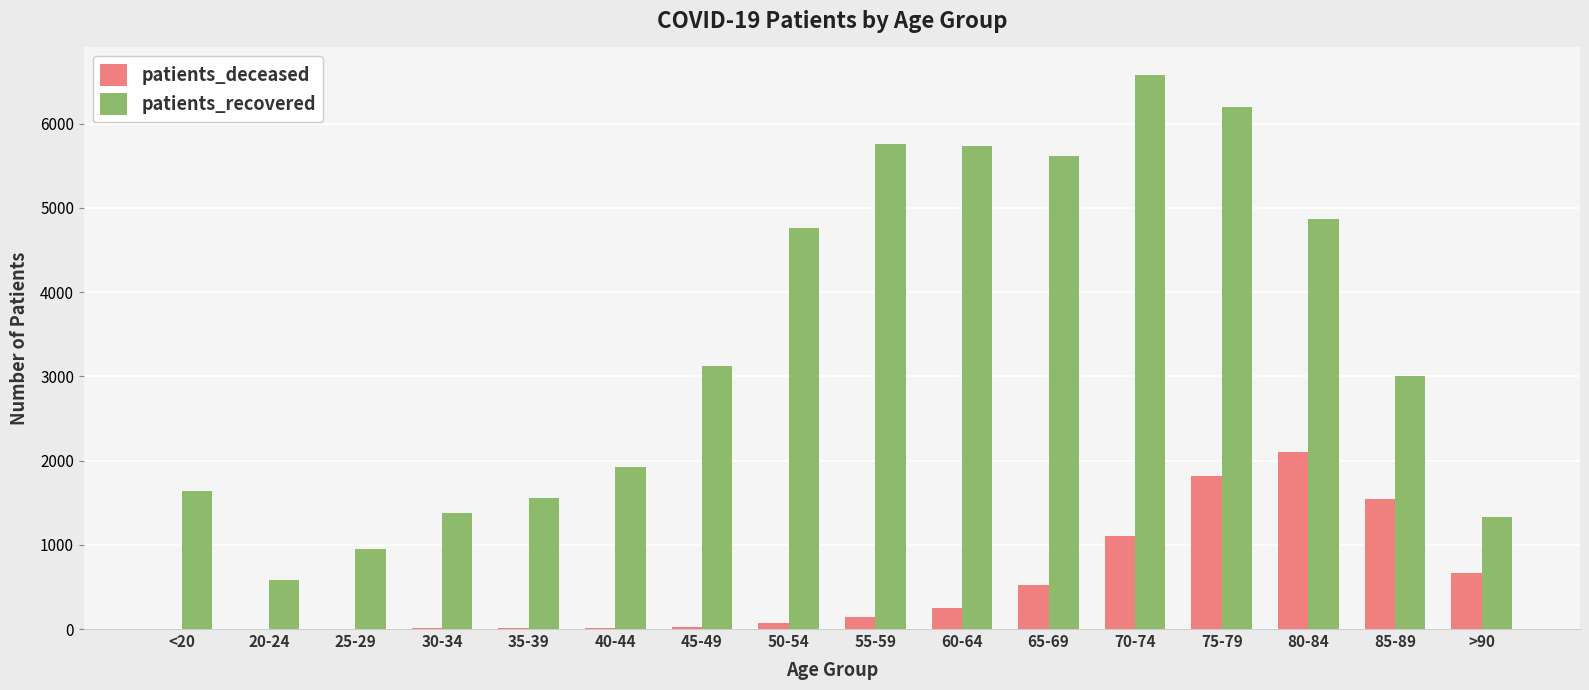

What is the sum of all patients_deceased values?

8297